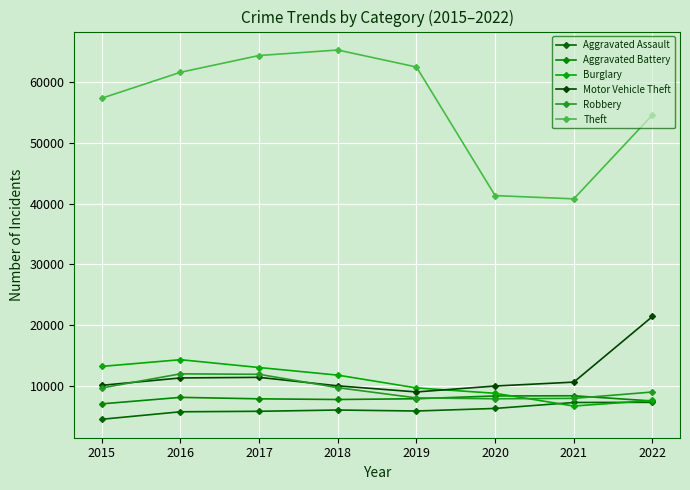

How many distinct data groups are displayed?

6